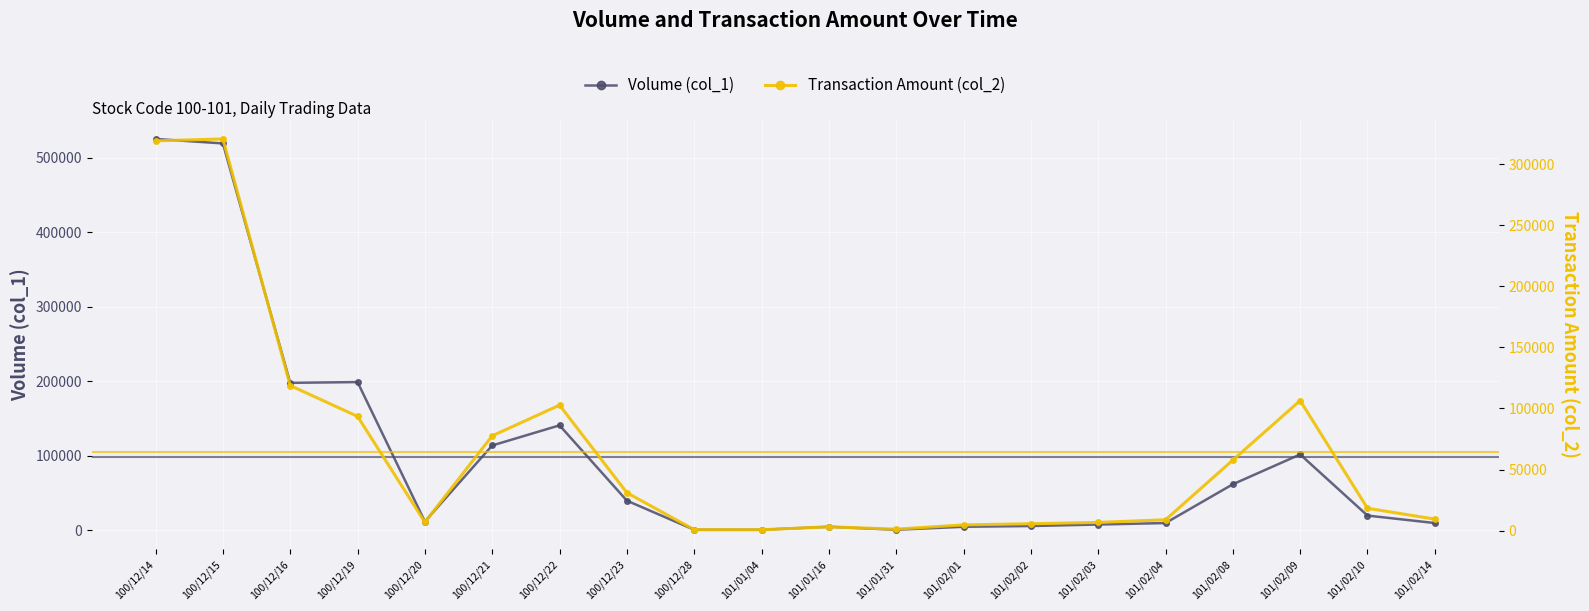

Reading right to left, transcribe all the data shown in this chart.

Volume (col_1): 101/02/14=10000	101/02/10=20000	101/02/09=102000	101/02/08=62000	101/02/04=10000	101/02/03=8000	101/02/02=6000	101/02/01=5000	101/01/31=1000	101/01/16=5000	101/01/04=1000	100/12/28=1000	100/12/23=40000	100/12/22=141000	100/12/21=114000	100/12/20=12000	100/12/19=199000	100/12/16=198000	100/12/15=519000	100/12/14=525000
Transaction Amount (col_2): 101/02/14=9400	101/02/10=18280	101/02/09=106470	101/02/08=57710	101/02/04=8850	101/02/03=6680	101/02/02=5600	101/02/01=4650	101/01/31=1180	101/01/16=3100	101/01/04=680	100/12/28=720	100/12/23=31000	100/12/22=102730	100/12/21=77620	100/12/20=6840	100/12/19=93530	100/12/16=118800	100/12/15=320730	100/12/14=319170